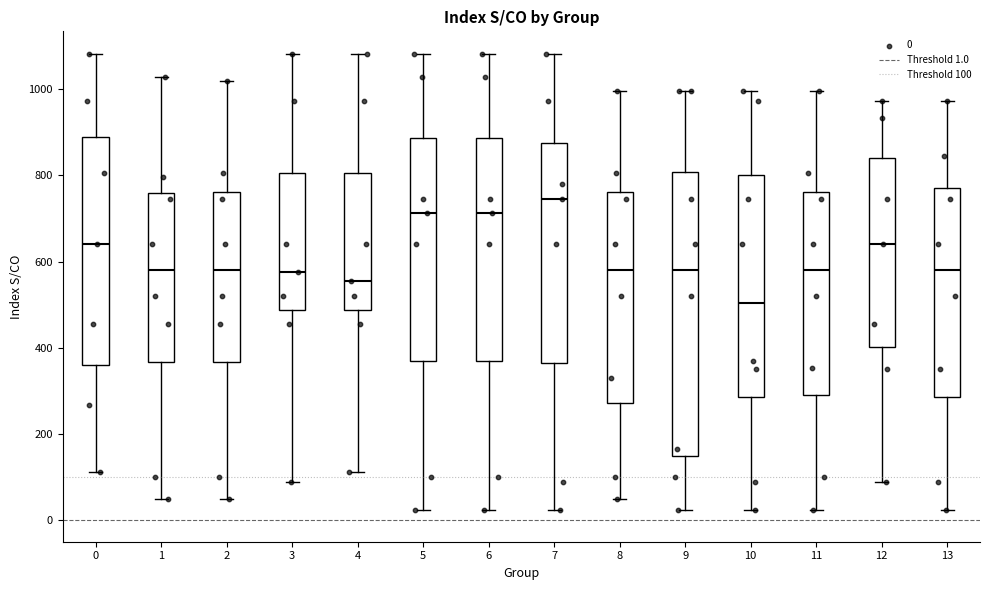

Reading left to right, transcribe this box plot: for each box, give where its median line is, the range the box spans, and where its two whiskers end, as read against the y-axis. The values are not printed on the chart, so give them approximately, as read against the axis.

0: median 640, box 360 to 880, whiskers 120 to 1080
1: median 580, box 360 to 760, whiskers 40 to 1020
2: median 580, box 360 to 760, whiskers 40 to 1020
3: median 580, box 480 to 800, whiskers 80 to 1080
4: median 560, box 480 to 800, whiskers 120 to 1080
5: median 720, box 380 to 880, whiskers 20 to 1080
6: median 720, box 380 to 880, whiskers 20 to 1080
7: median 740, box 360 to 880, whiskers 20 to 1080
8: median 580, box 280 to 760, whiskers 40 to 1000
9: median 580, box 140 to 800, whiskers 20 to 1000
10: median 500, box 280 to 800, whiskers 20 to 1000
11: median 580, box 300 to 760, whiskers 20 to 1000
12: median 640, box 400 to 840, whiskers 80 to 980
13: median 580, box 280 to 760, whiskers 20 to 980